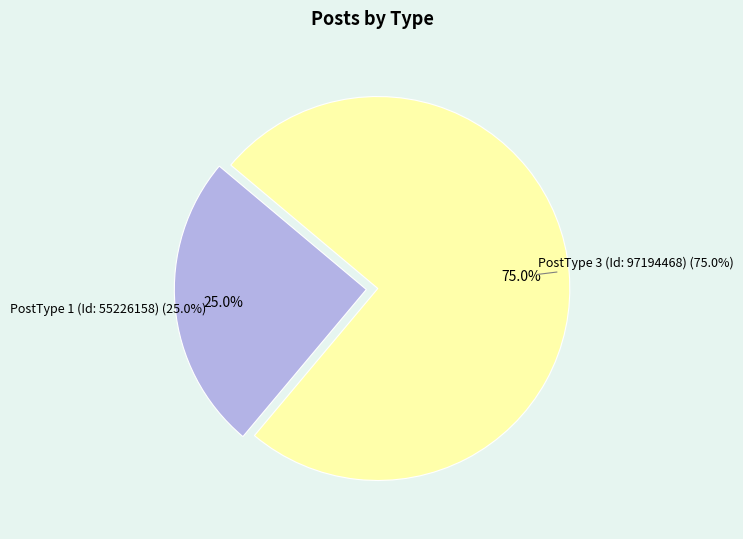

Is it true that PostType 1 (Id: 55226158) is 13% of the pie?

False